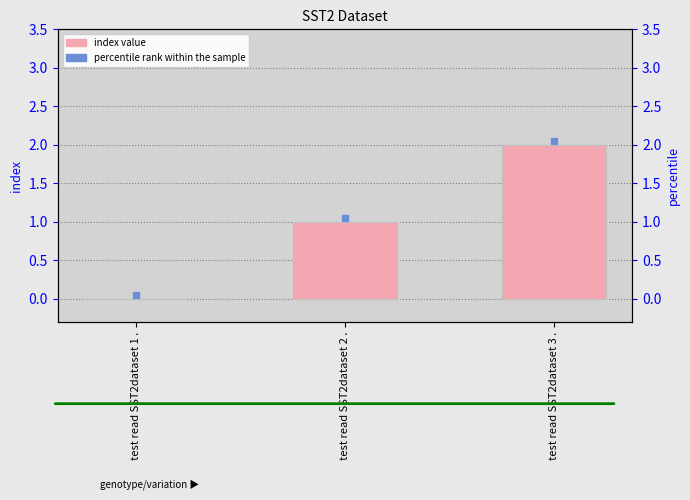

Does the chart contain stacked bars?

No